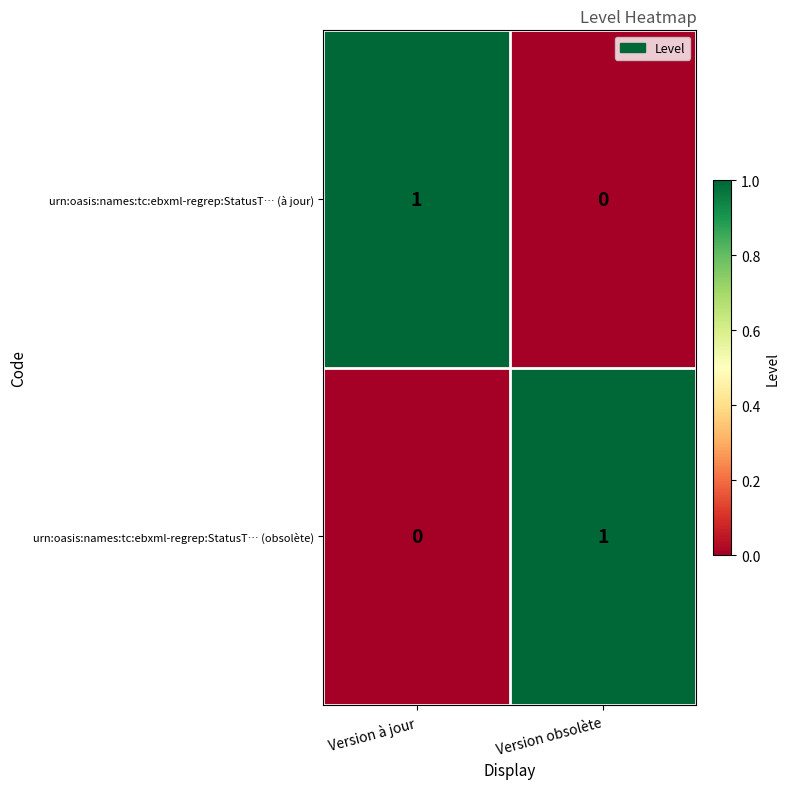

Rank the categories by urn:oasis:names:tc:ebxml-regrep:StatusT… (à jour) value from highest to lowest.

Version à jour, Version obsolète